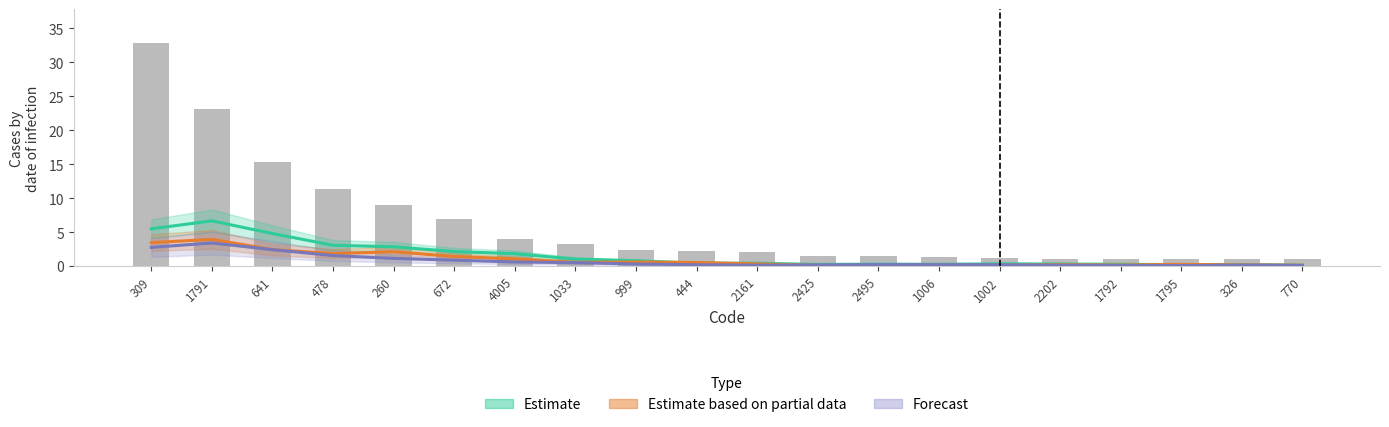

What is the approximate value of Forecast at 999?

0.3